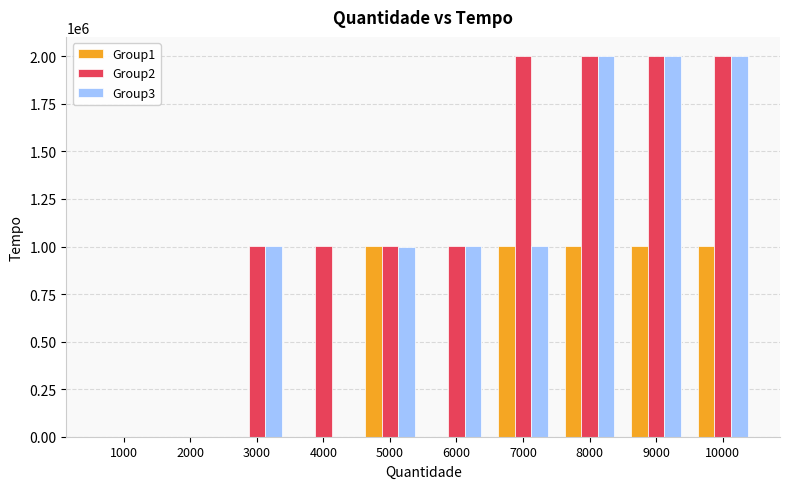

What is the approximate value of Group3 at 6000?

1001000